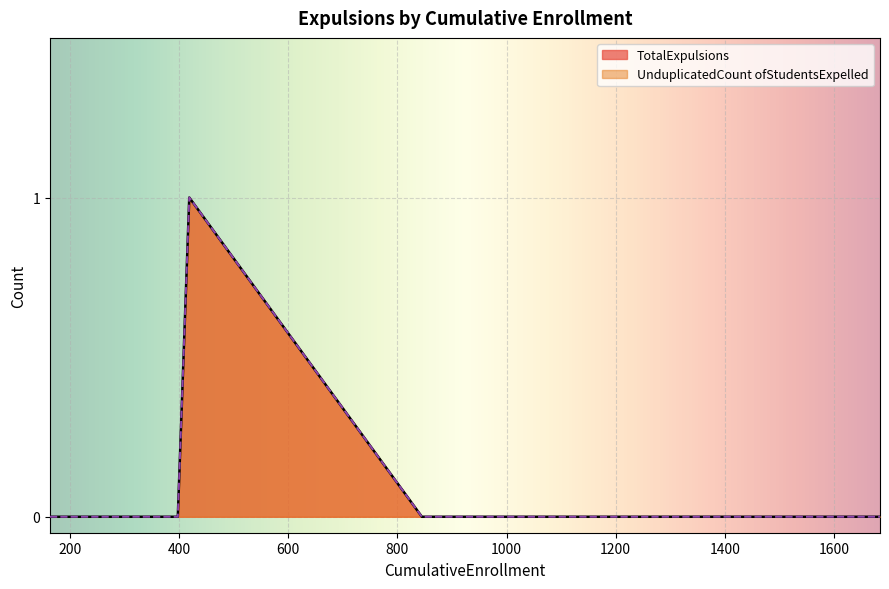

Which series has the largest total across all categories?

TotalExpulsions